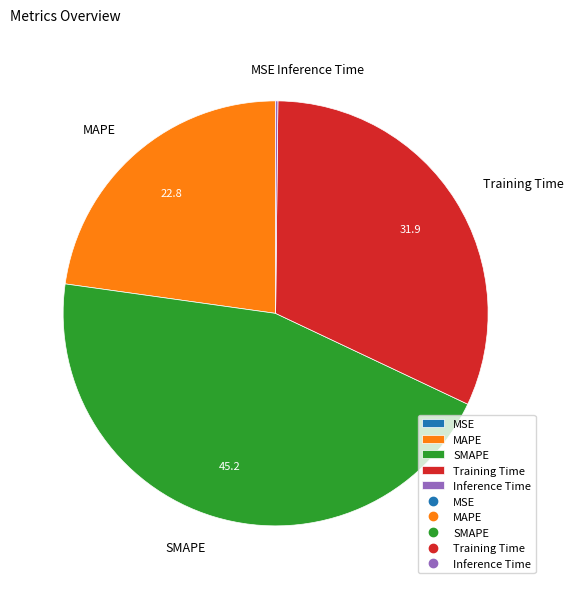

Which has a higher value, Training Time or MAPE?

Training Time